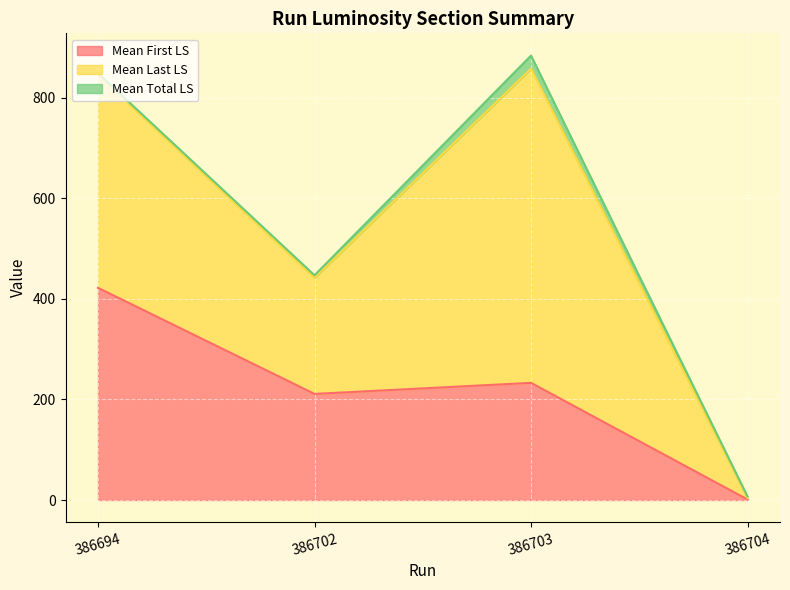

What is the value of the Mean Last LS point at the 2nd from the left?

231